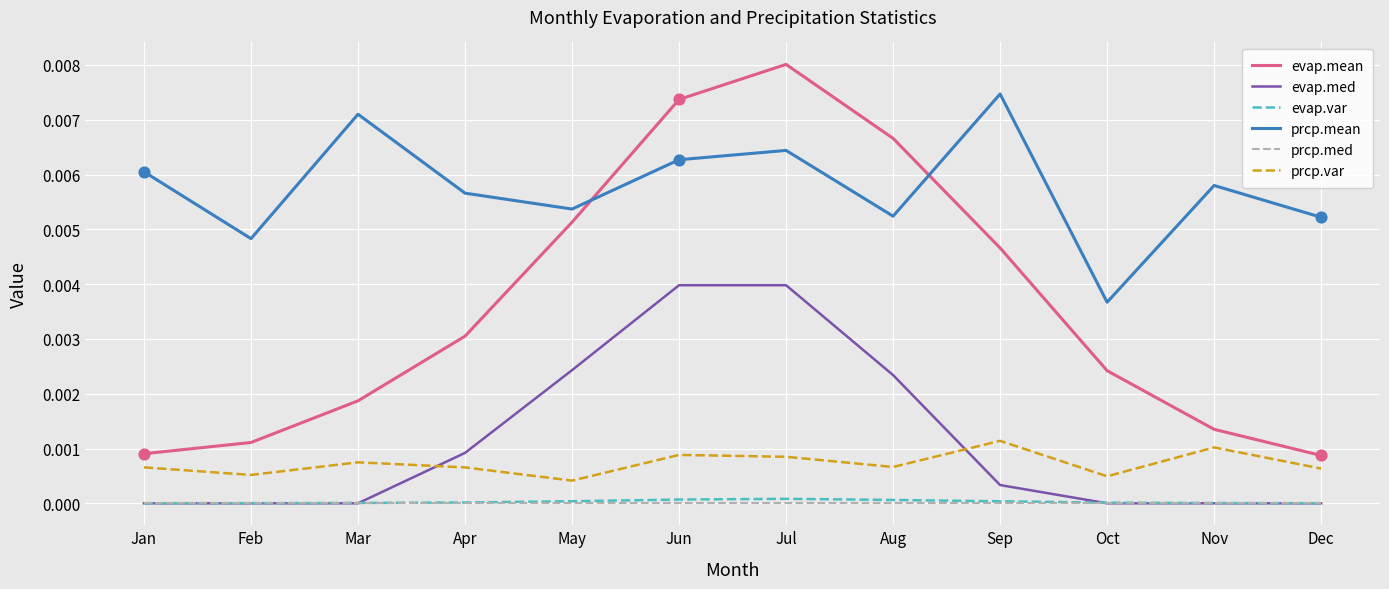

Which series has the largest range (max minus min)?

evap.mean